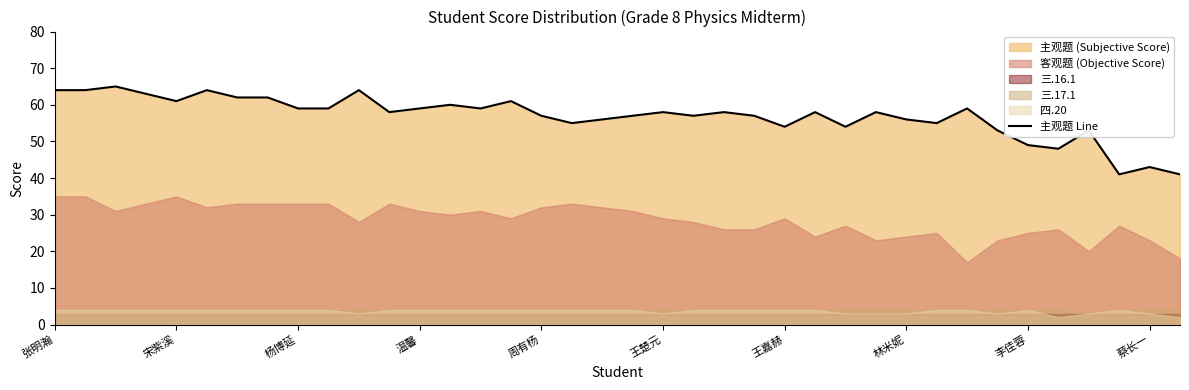

What is the greatest value displayed?

65